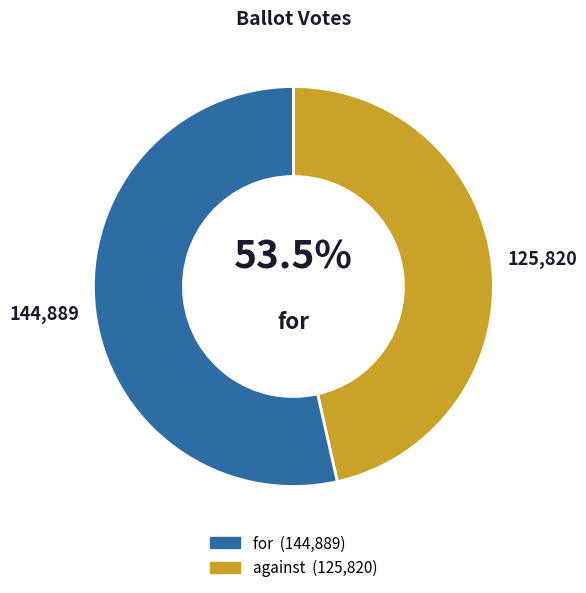

Combined, do for and against account for over 50%?

Yes